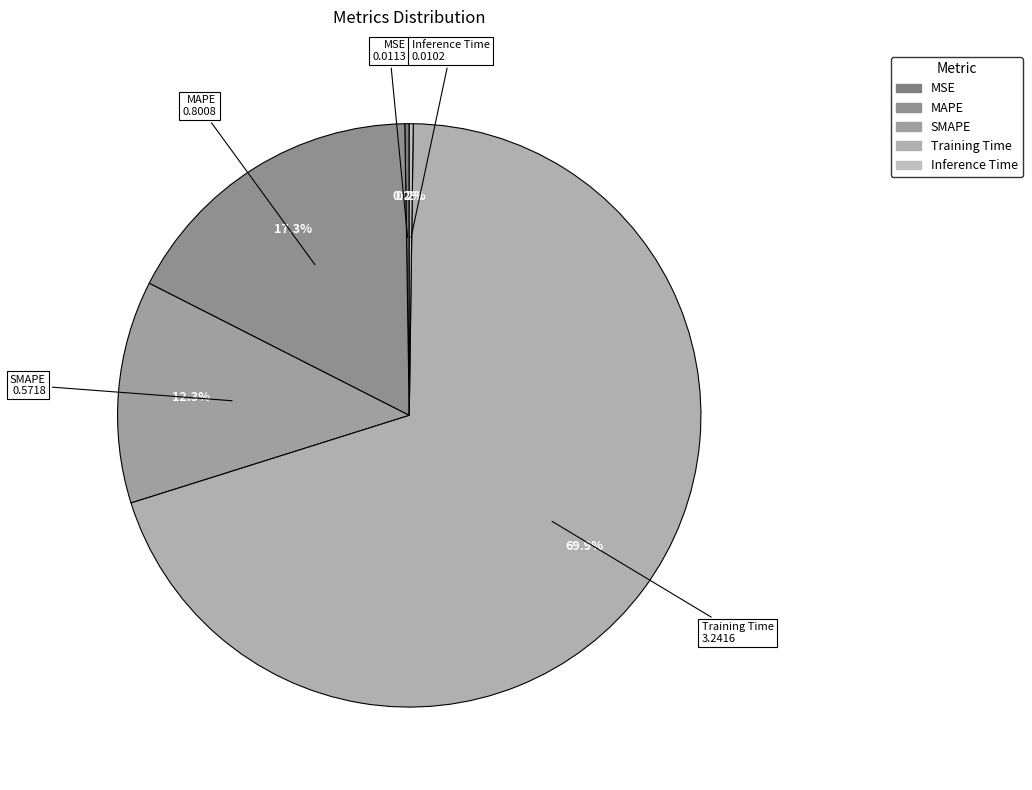

What is the largest slice in the pie chart?

Training Time